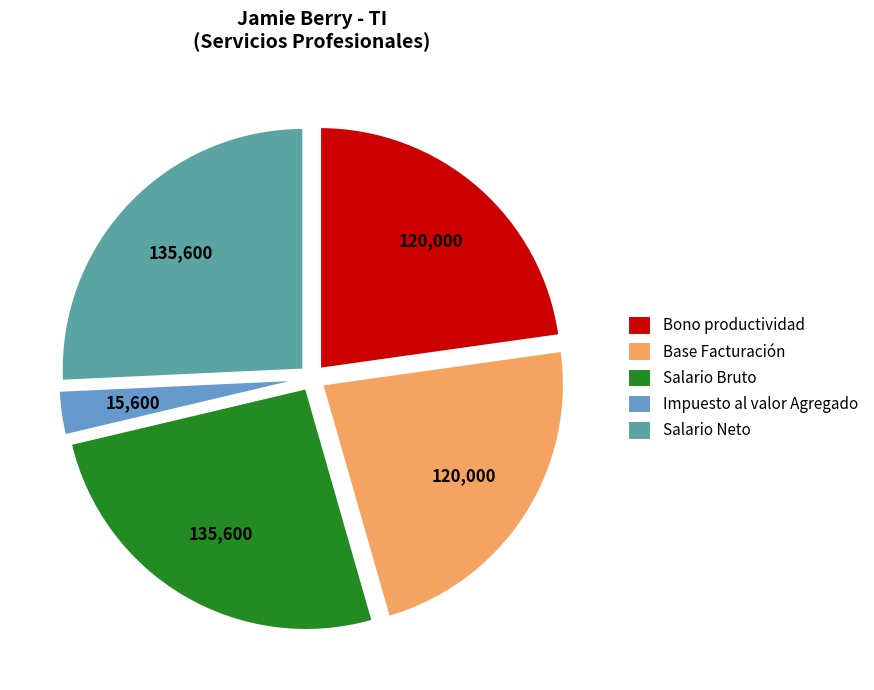

Is there a majority slice in this chart?

No